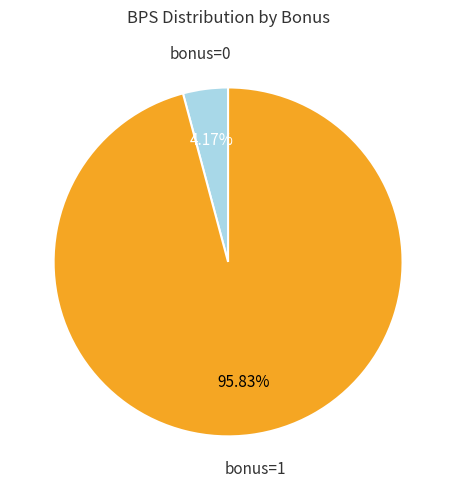

Is the sum of bonus=0 and bonus=1 greater than half?

Yes